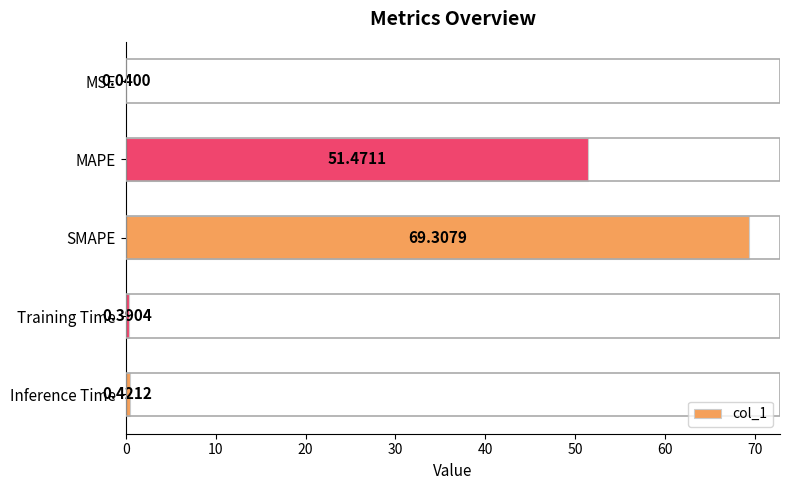

Are the bars horizontal?

Yes